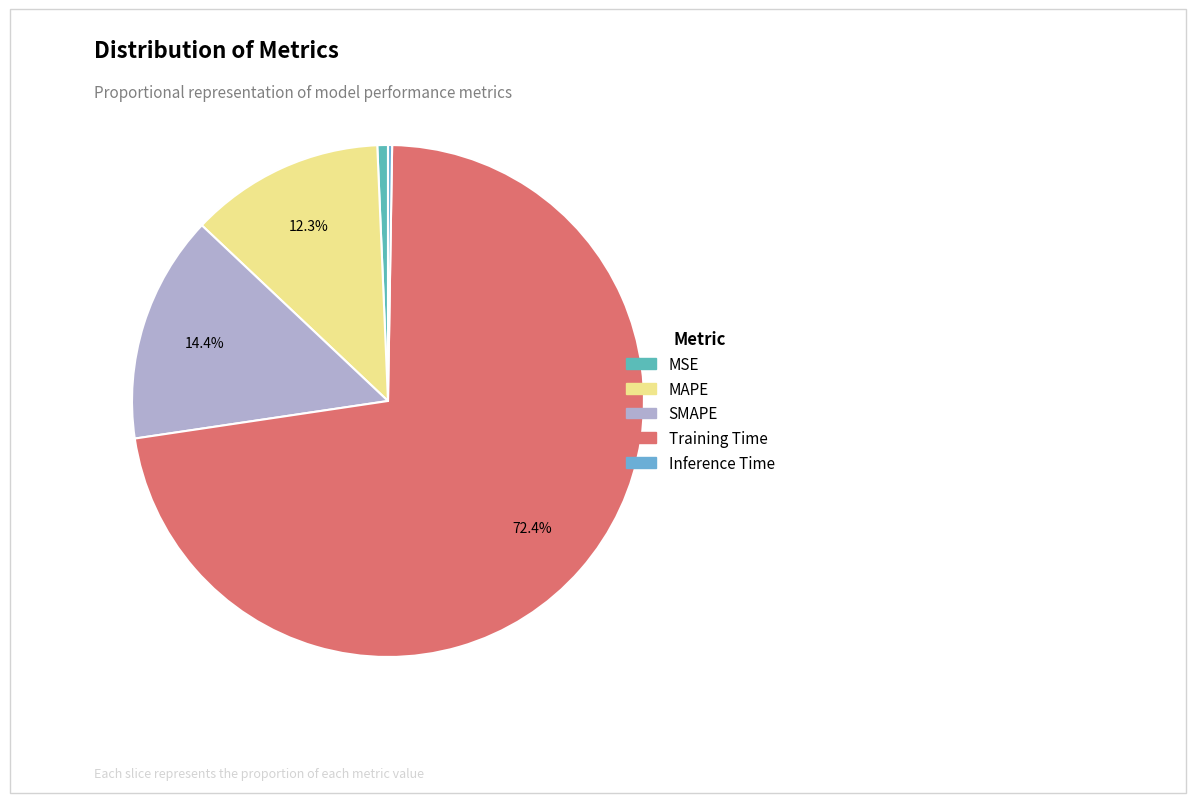

Which category has the smallest portion of the pie?

Inference Time